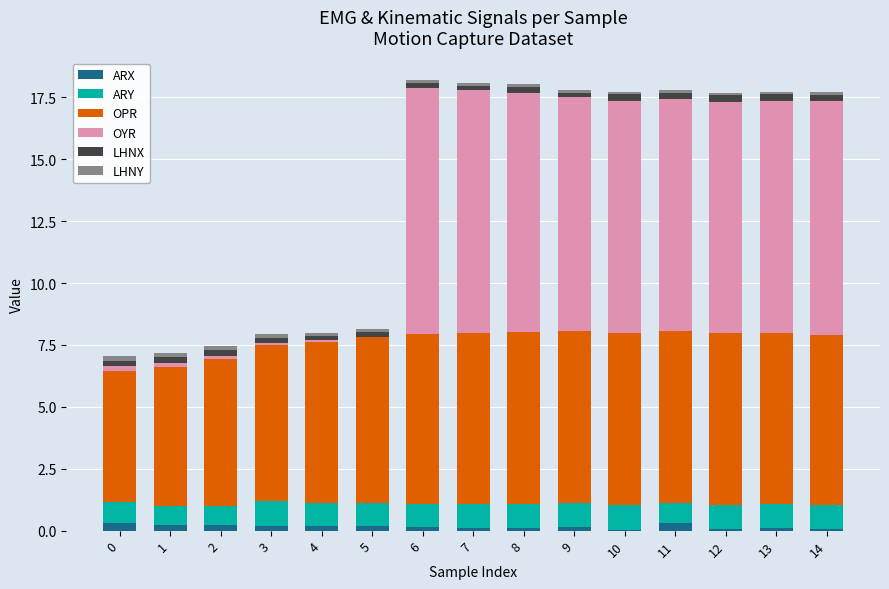

True or false: ARX has a value of 0.3 at 0.

True